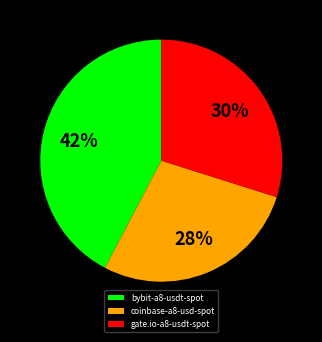

Count the number of slices in the pie.

3